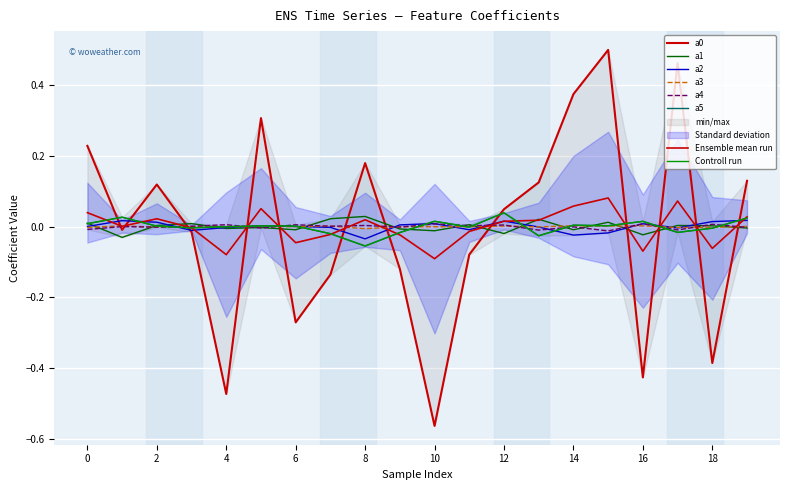

Reading right to left, what are all the values shown in this chart?

a0: 0.1	-0.4	0.5	-0.4	0.5	0.4	0.1	0.0	-0.1	-0.6	-0.1	0.2	-0.1	-0.3	0.3	-0.5	-0.0	0.1	-0.0	0.2
a1: -0.0	0.0	0.0	-0.0	0.0	-0.0	0.0	-0.0	0.0	-0.0	-0.0	0.0	0.0	-0.0	-0.0	-0.0	0.0	0.0	-0.0	0.0
a2: 0.0	0.0	-0.0	0.0	-0.0	-0.0	-0.0	0.0	-0.0	0.0	0.0	-0.0	-0.0	0.0	0.0	-0.0	-0.0	0.0	0.0	0.0
a3: 0.0	-0.0	-0.0	0.0	0.0	0.0	-0.0	0.0	-0.0	-0.0	-0.0	-0.0	0.0	0.0	0.0	0.0	0.0	-0.0	0.0	-0.0
a4: -0.0	0.0	-0.0	0.0	-0.0	-0.0	-0.0	0.0	0.0	0.0	-0.0	0.0	0.0	0.0	-0.0	0.0	0.0	-0.0	0.0	-0.0
a5: 0.0	-0.0	-0.0	0.0	0.0	0.0	-0.0	0.0	-0.0	0.0	-0.0	-0.1	-0.0	0.0	0.0	-0.0	-0.0	0.0	0.0	0.0